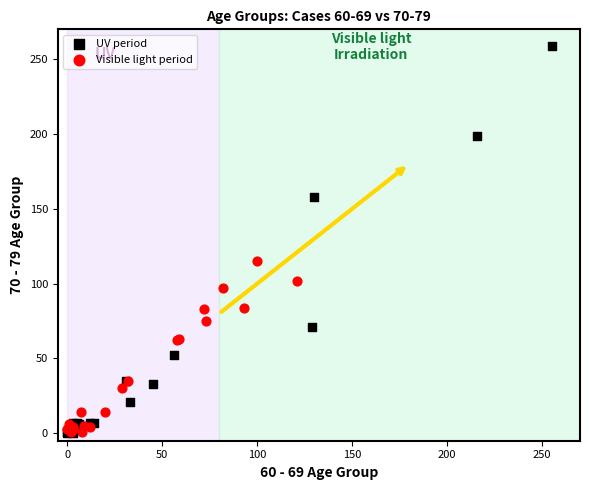

What are all the series names shown in the legend?

UV period, Visible light period